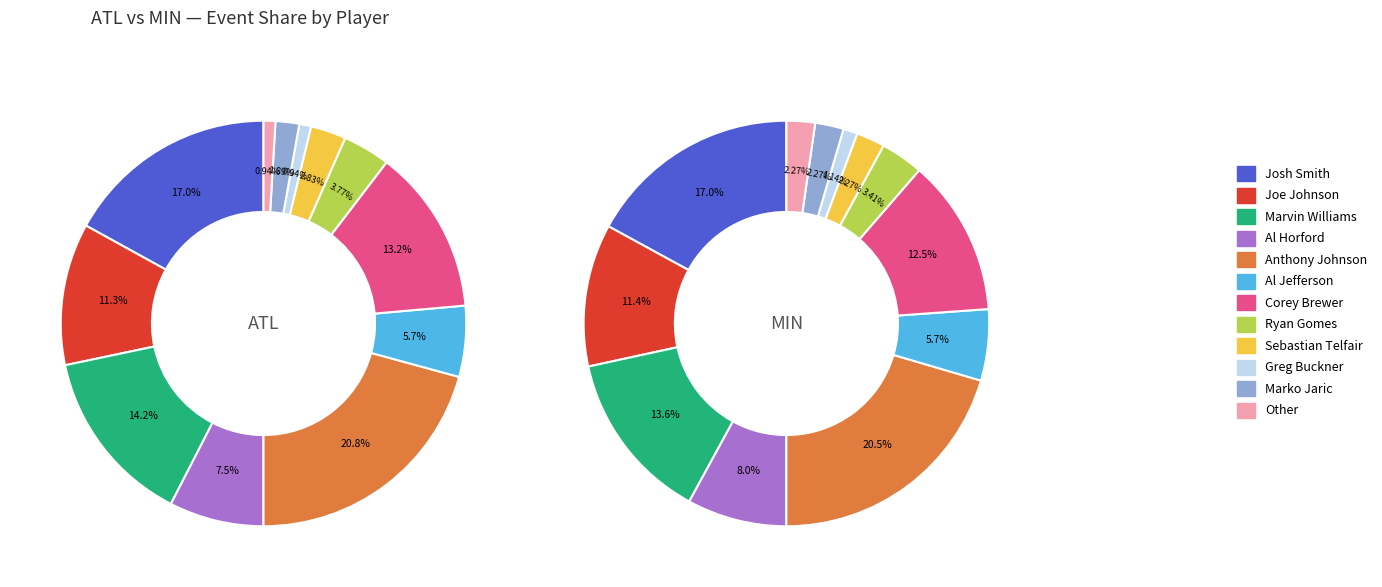

What percentage is NOT represented by Marko Jaric?

98.1%